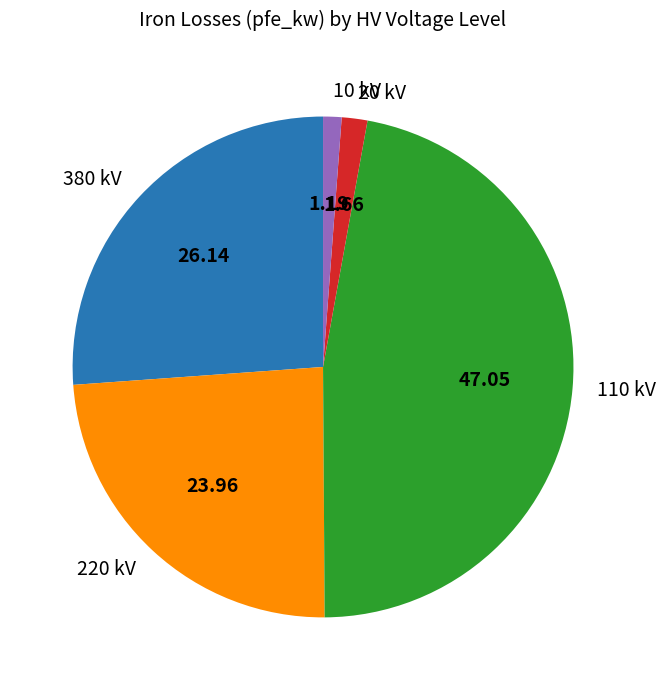

How many slices are in this pie chart?

5